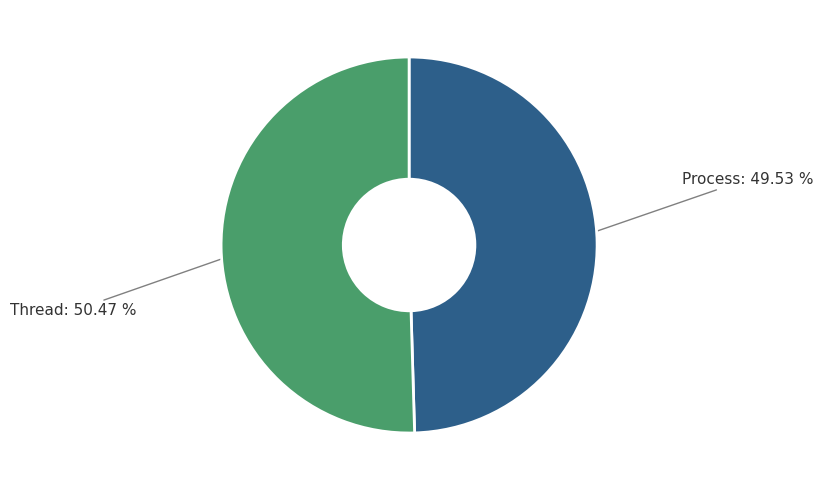

Is it true that Thread is 57% of the pie?

False